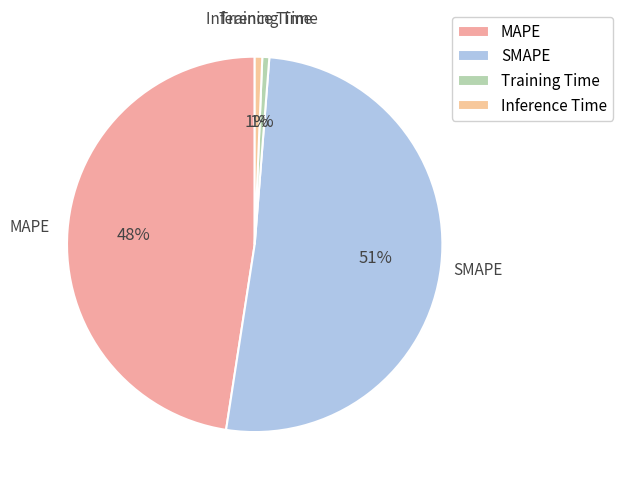

To the nearest percent, what is the average slice percentage?

25%